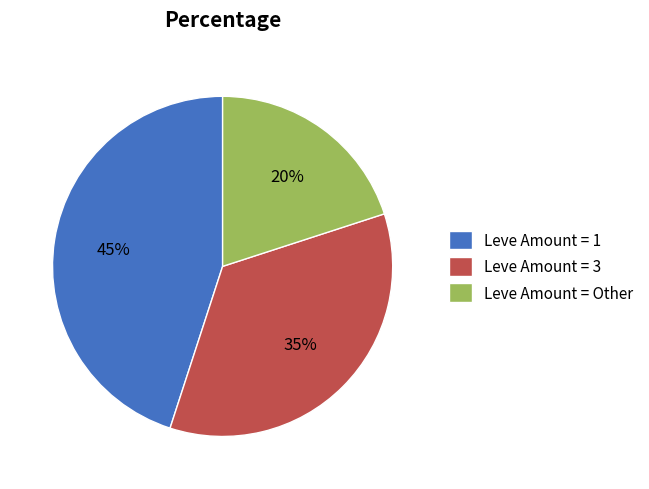

Between Leve Amount = 1 and Leve Amount = 3, which is larger?

Leve Amount = 1